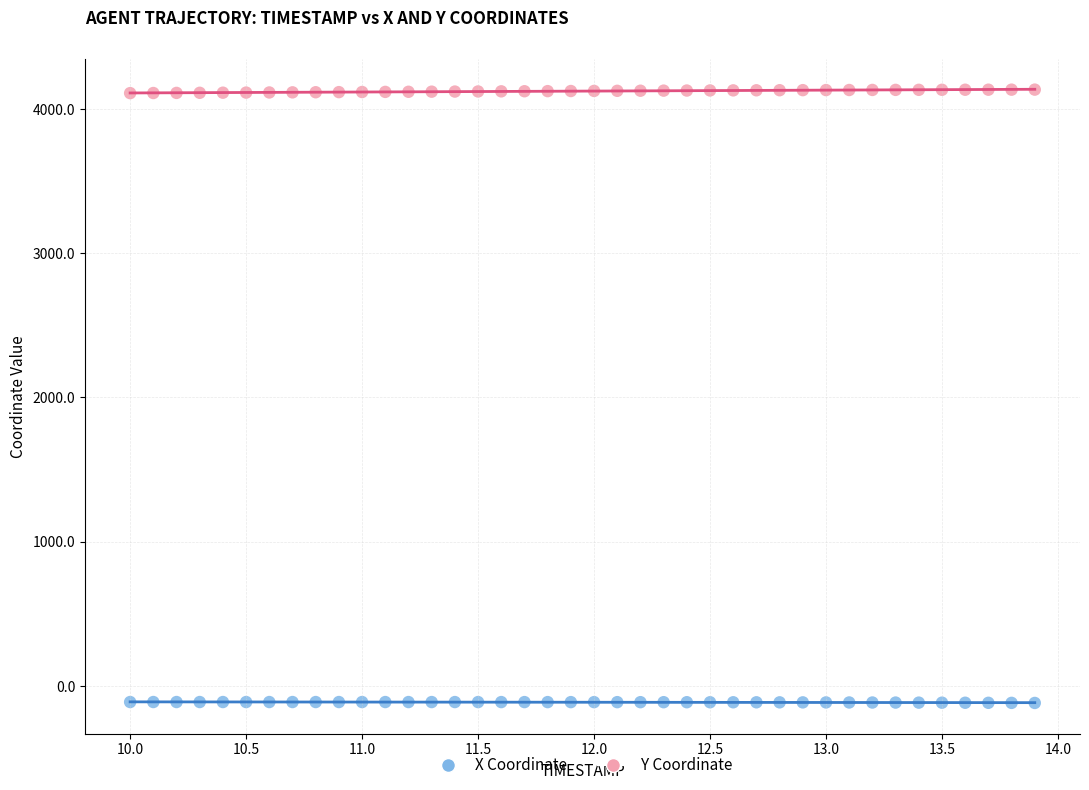

Which series contains the highest Y value?

Y Coordinate